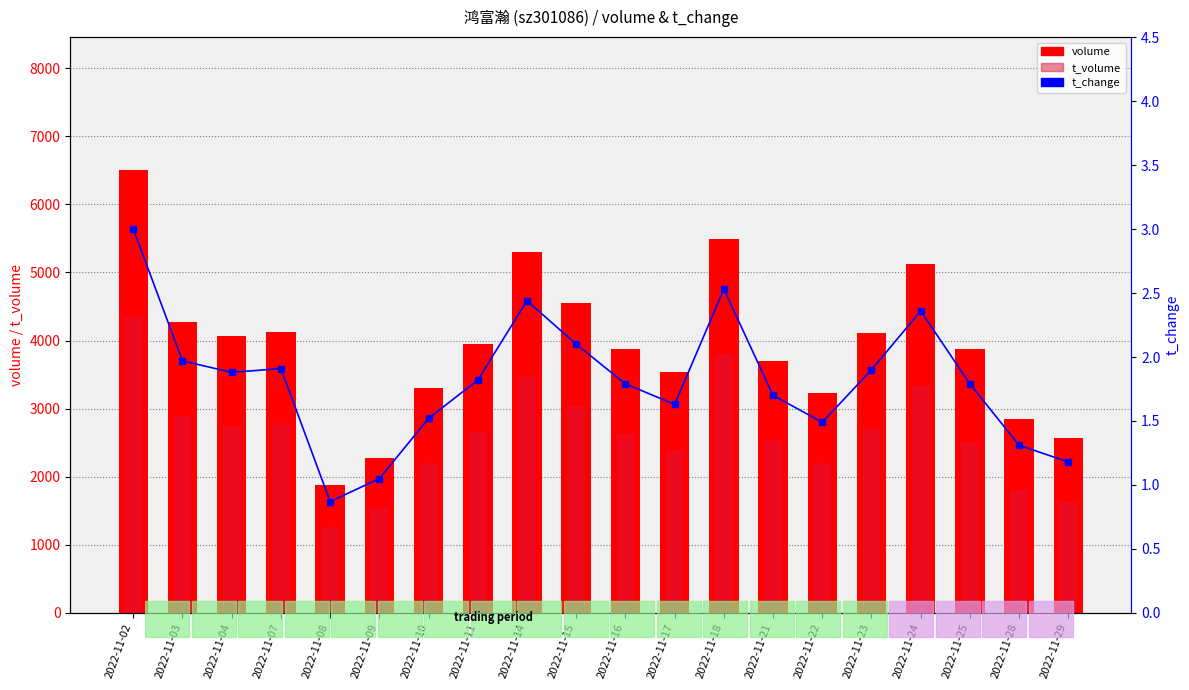

Where is volume nearest to the value 4192?

2022-11-07